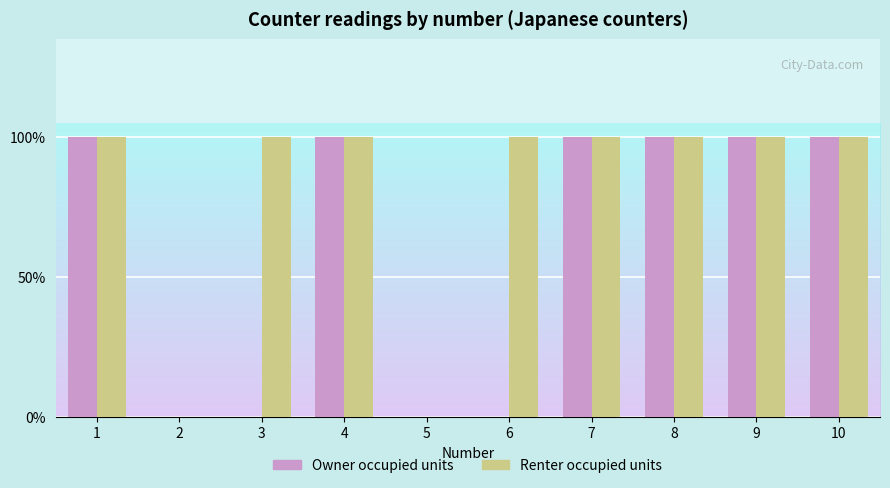

What is the difference between the maximum and minimum values in the Renter occupied units series?

1